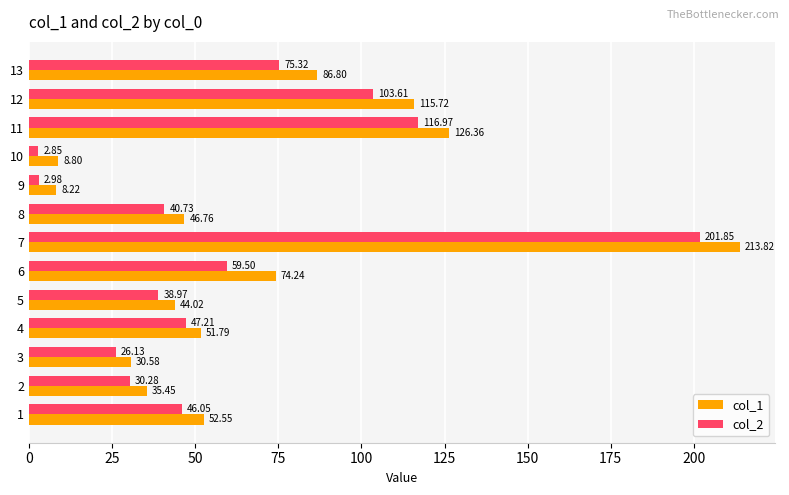

What is the difference between the second highest and minimum values in the col_1 series?

118.1